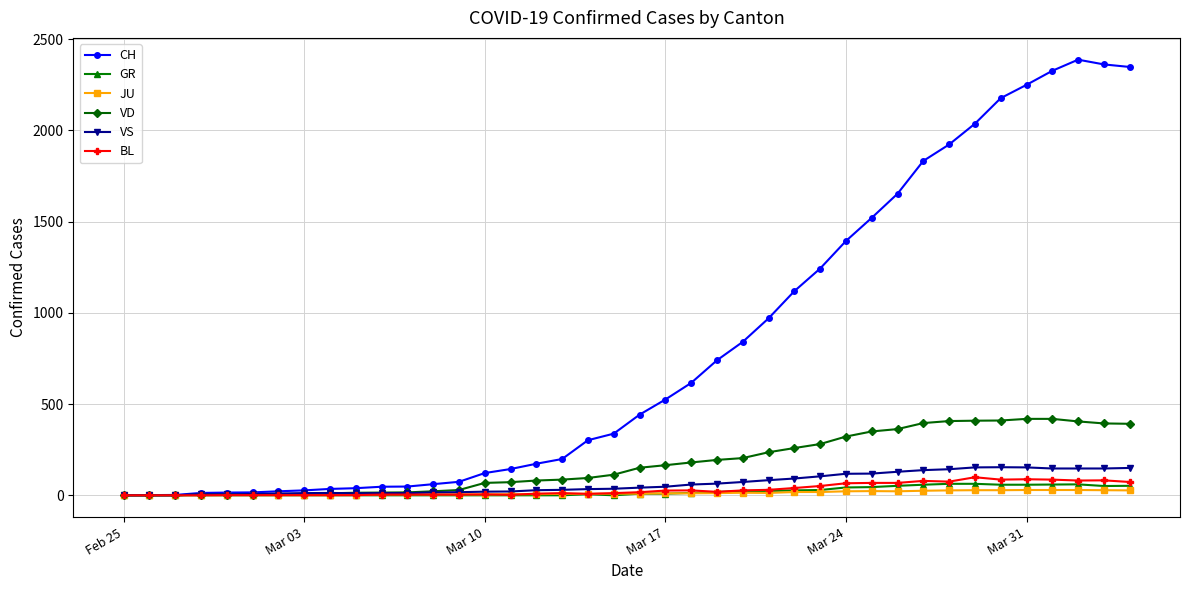

True or false: VS has more than 1 interior local peaks.

True